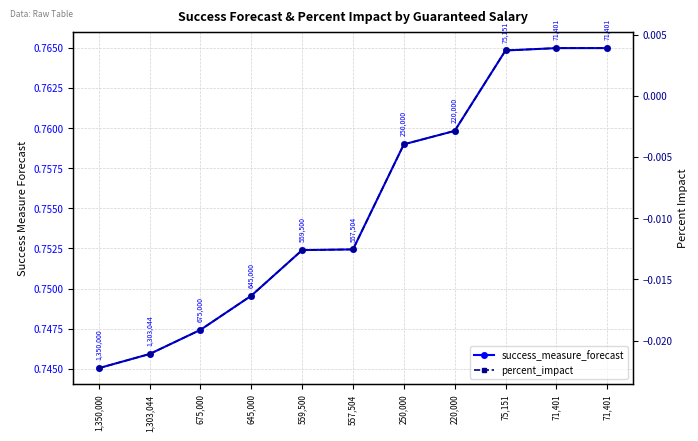

True or false: success_measure_forecast and percent_impact intersect in this chart.

False